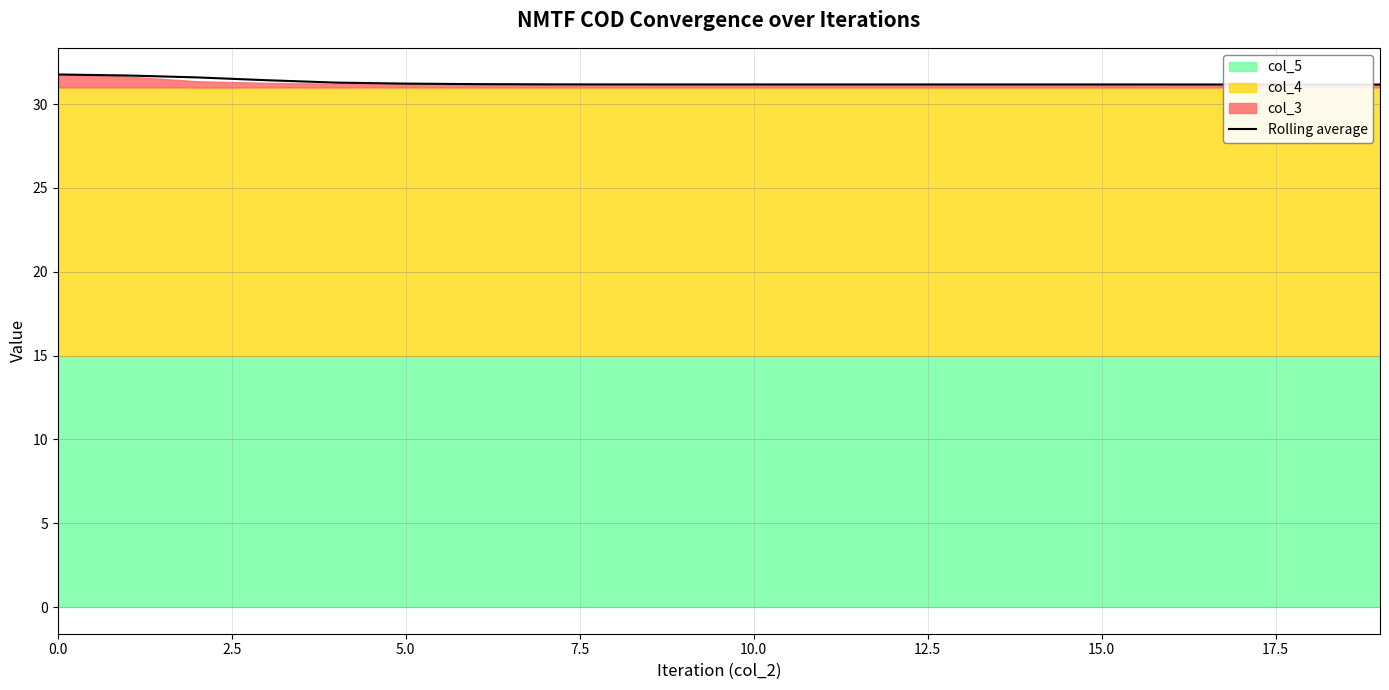

The value of Rolling average at 15.0 is 16.3. True or false?

False